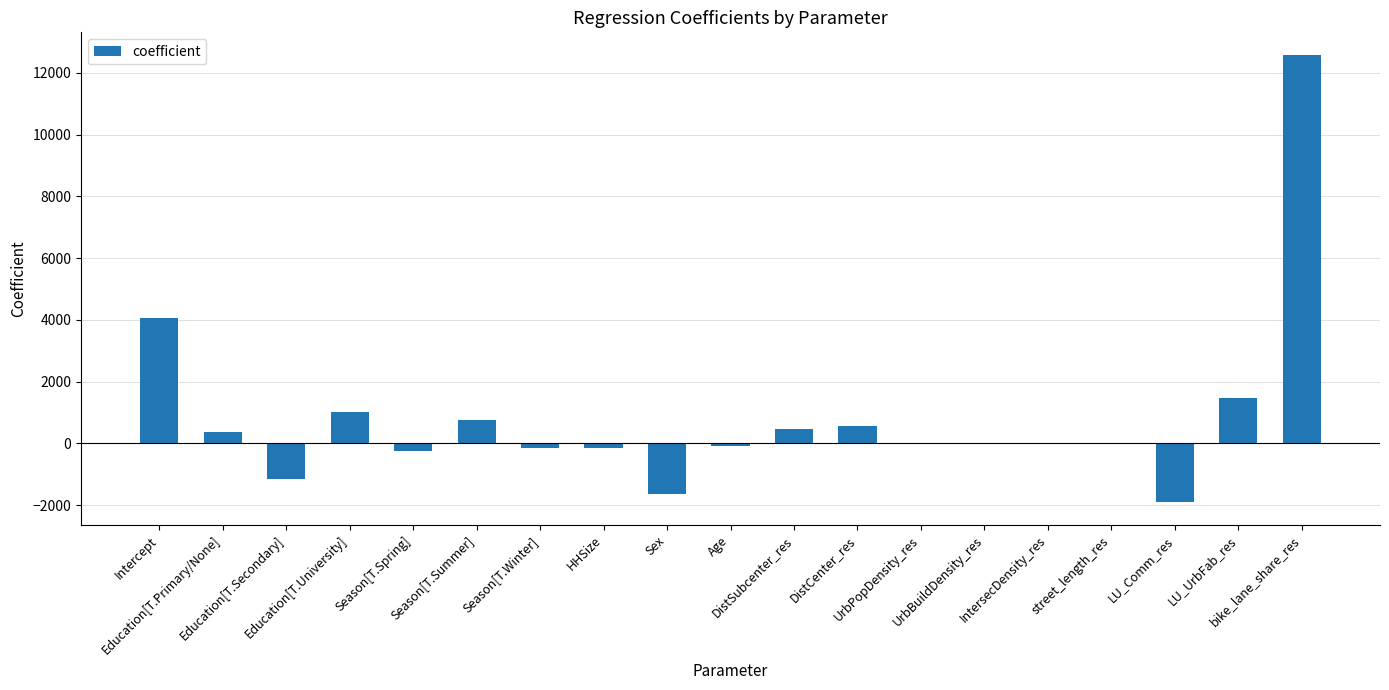

How many data points does each series have?

19